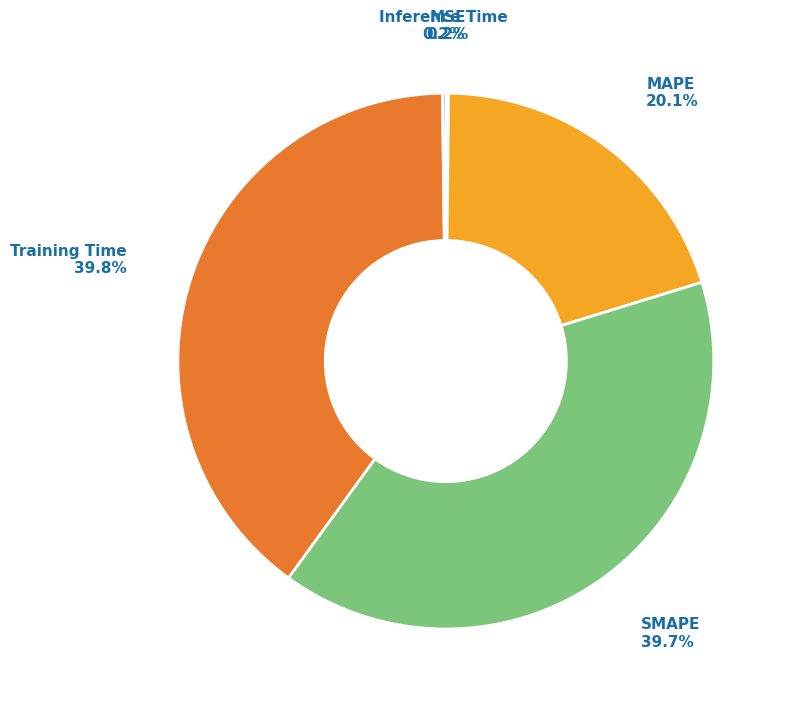

What is the largest slice in the pie chart?

Training Time